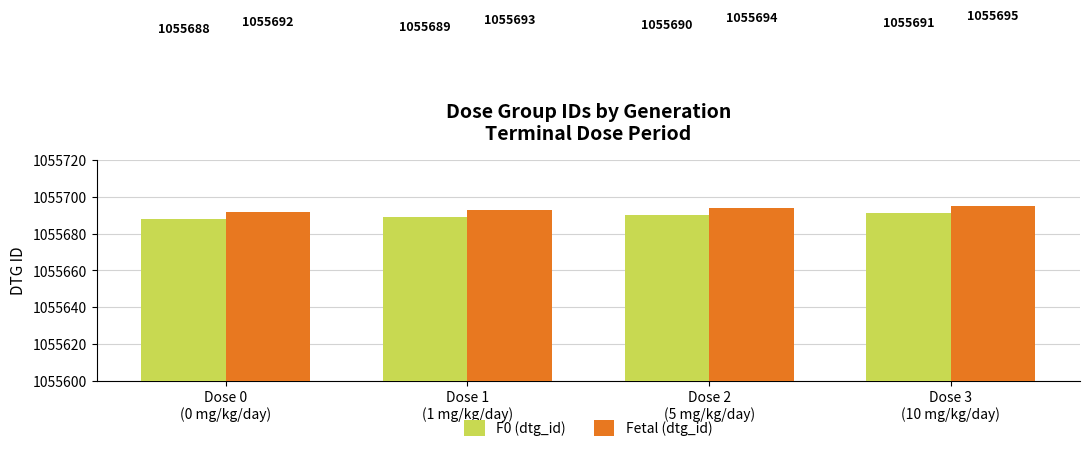

What is the value of the F0 (dtg_id) bar at the 3rd from the left?

1055690